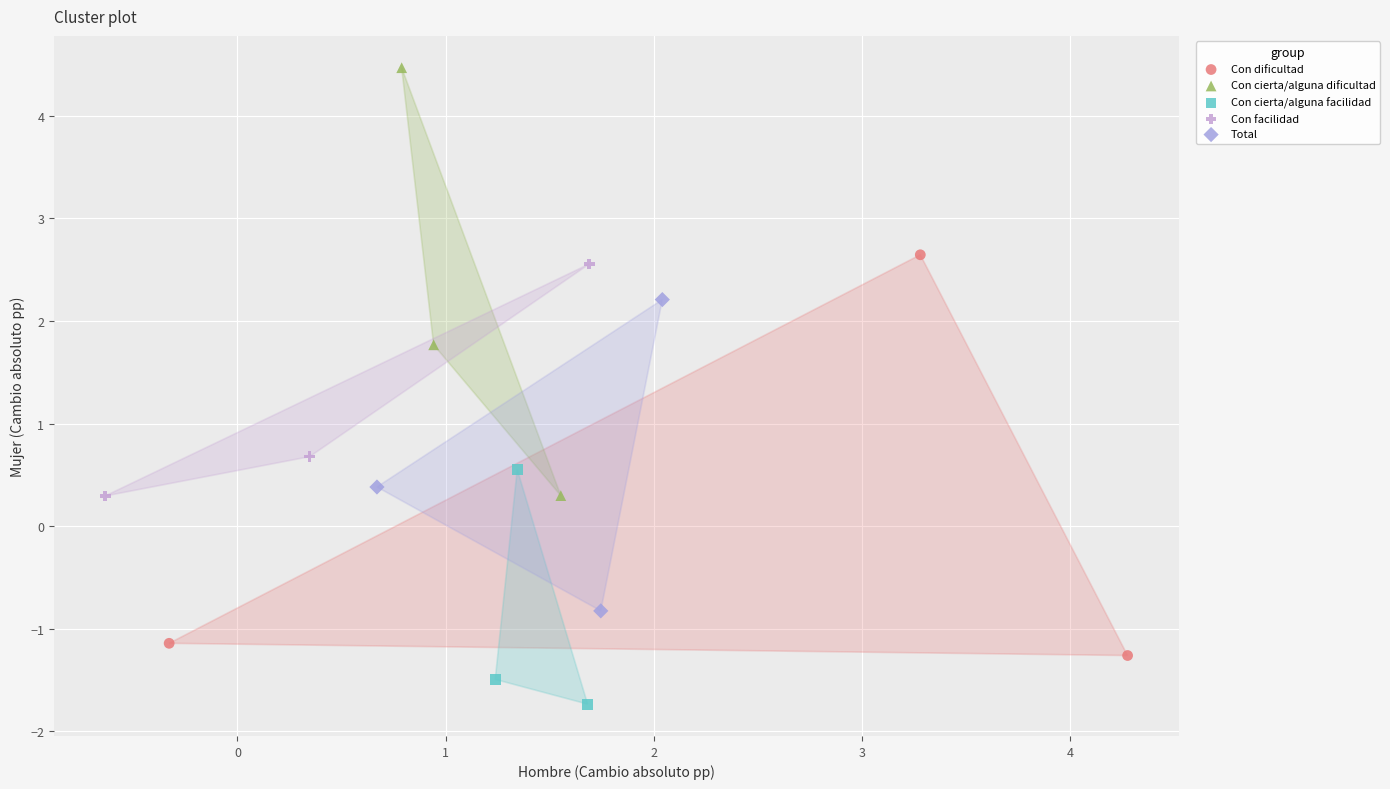

Which series contains the lowest Y value?

Con cierta/alguna facilidad